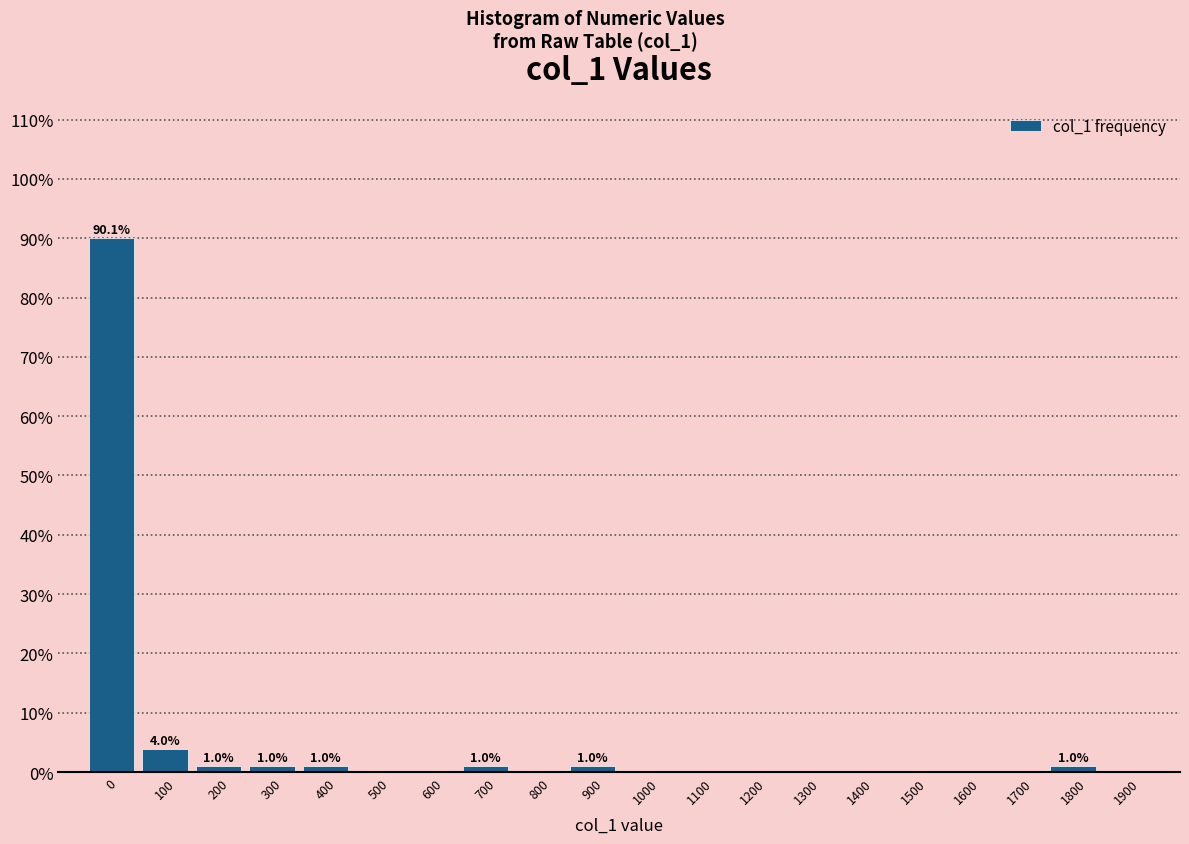

Reading left to right, transcribe all the data shown in this chart.

0=90.1	100=4.0	200=1.0	300=1.0	400=1.0	500=0.0	600=0.0	700=1.0	800=0.0	900=1.0	1000=0.0	1100=0.0	1200=0.0	1300=0.0	1400=0.0	1500=0.0	1600=0.0	1700=0.0	1800=1.0	1900=0.0